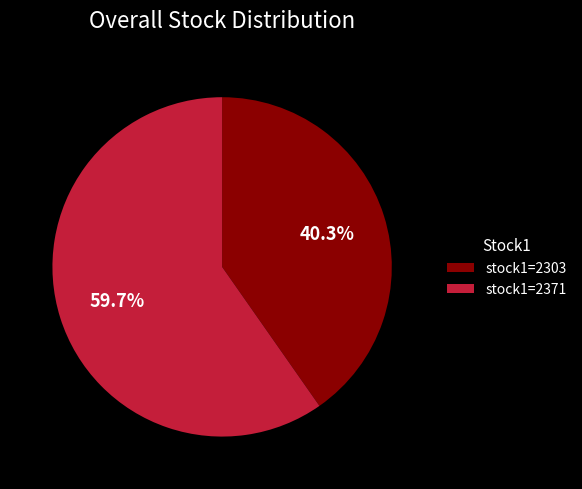

Do stock1=2371 and stock1=2303 together represent more than half of the pie?

Yes